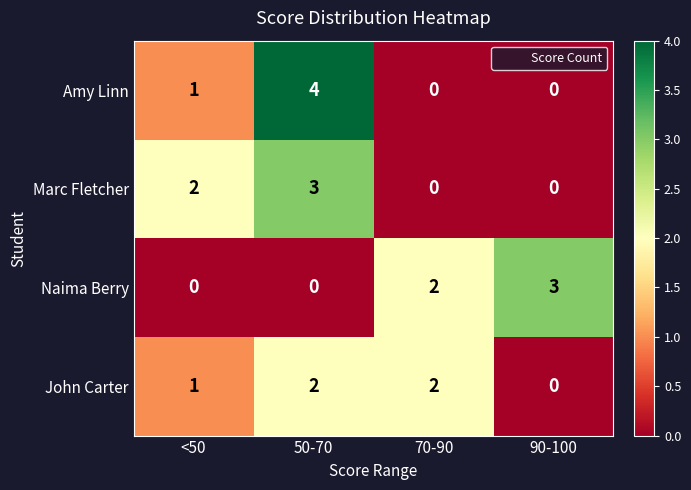

Between <50 and 90-100, which series saw the biggest shift?

Naima Berry